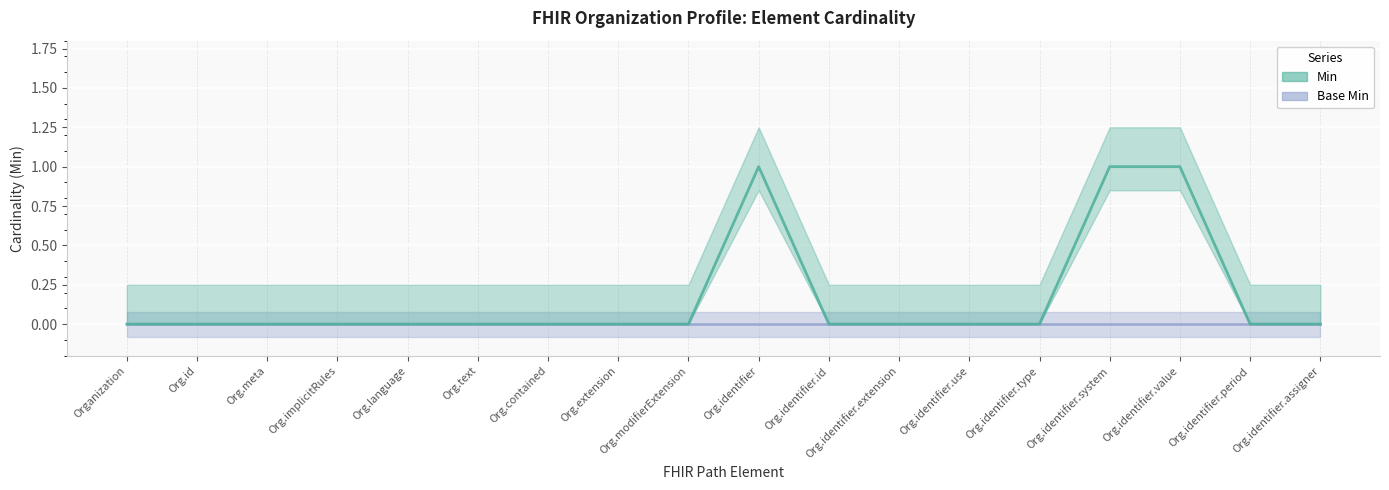

Count the values in the range 0 to 1.

18